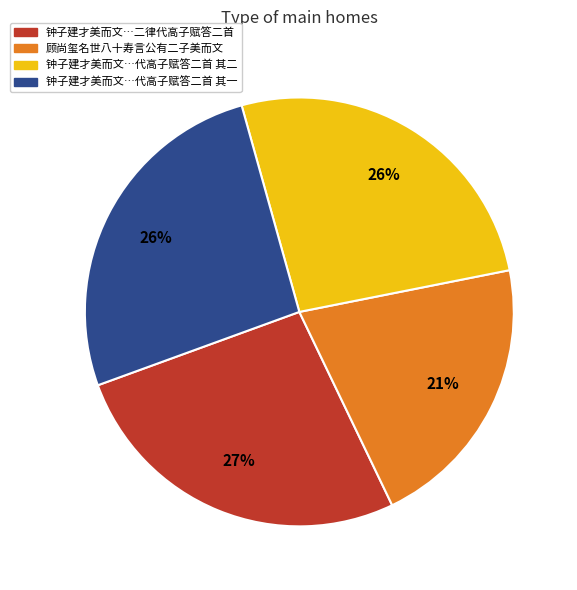

To the nearest percent, what percentage of the pie is 钟子建才美而文…代高子赋答二首 其二?

26%